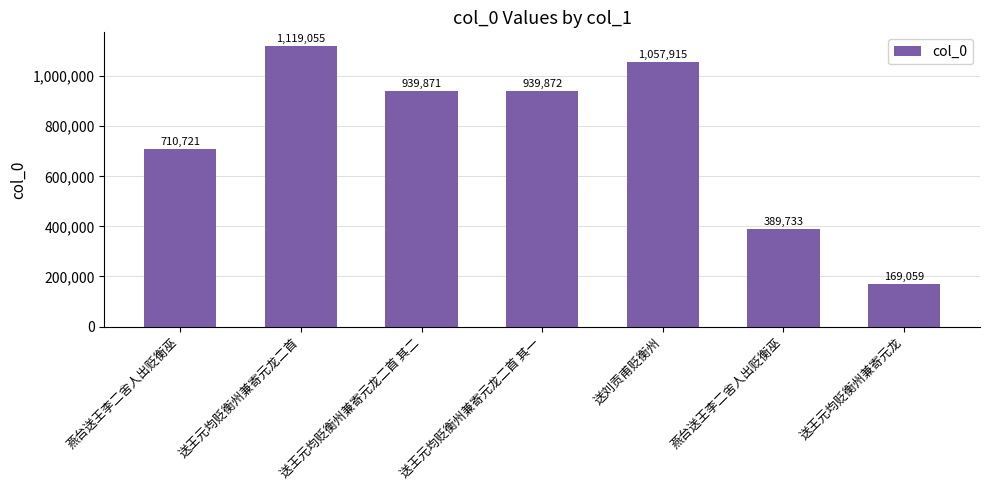

What is the sum of the values at 送王元均贬衡州兼寄元龙二首 其一 and 燕台送王李二舍人出贬衡巫?

1329605